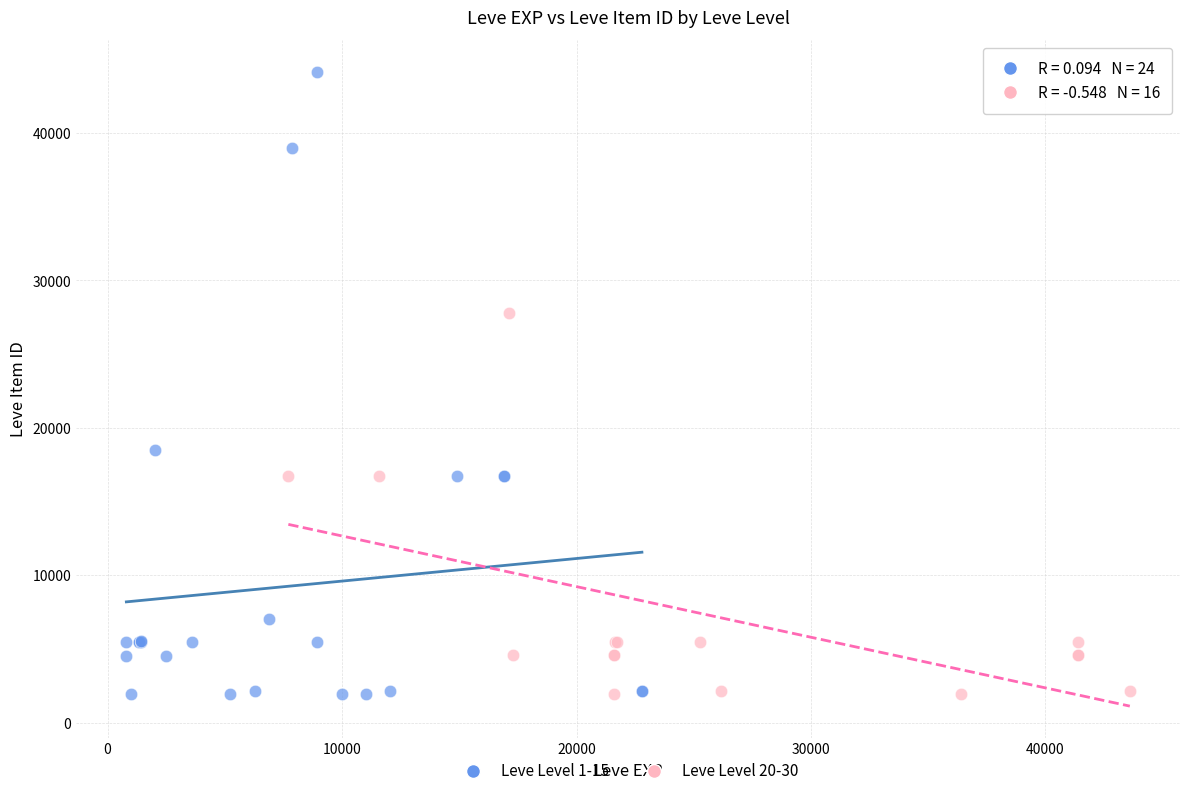

What are all the series names shown in the legend?

Leve Level 1-15, Leve Level 20-30